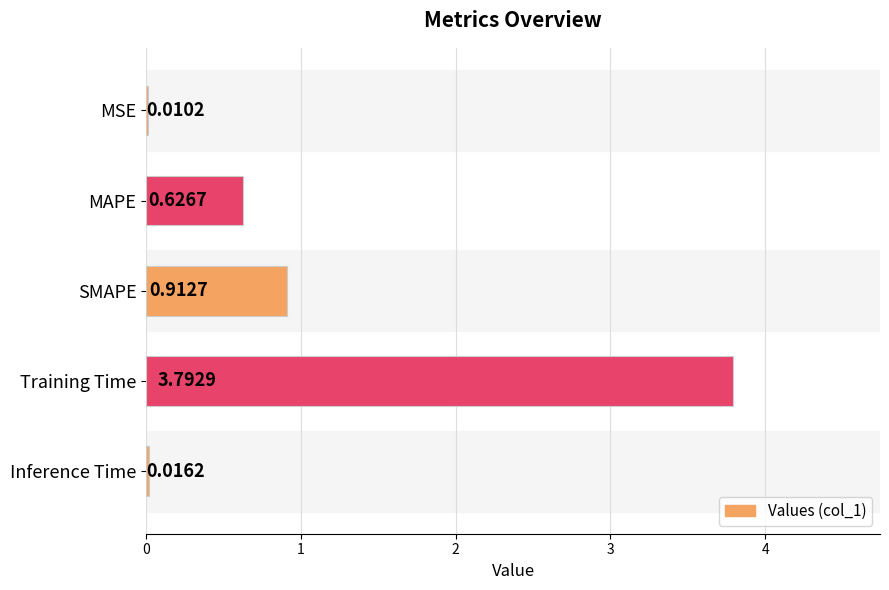

At which label is the value closest to 1?

SMAPE